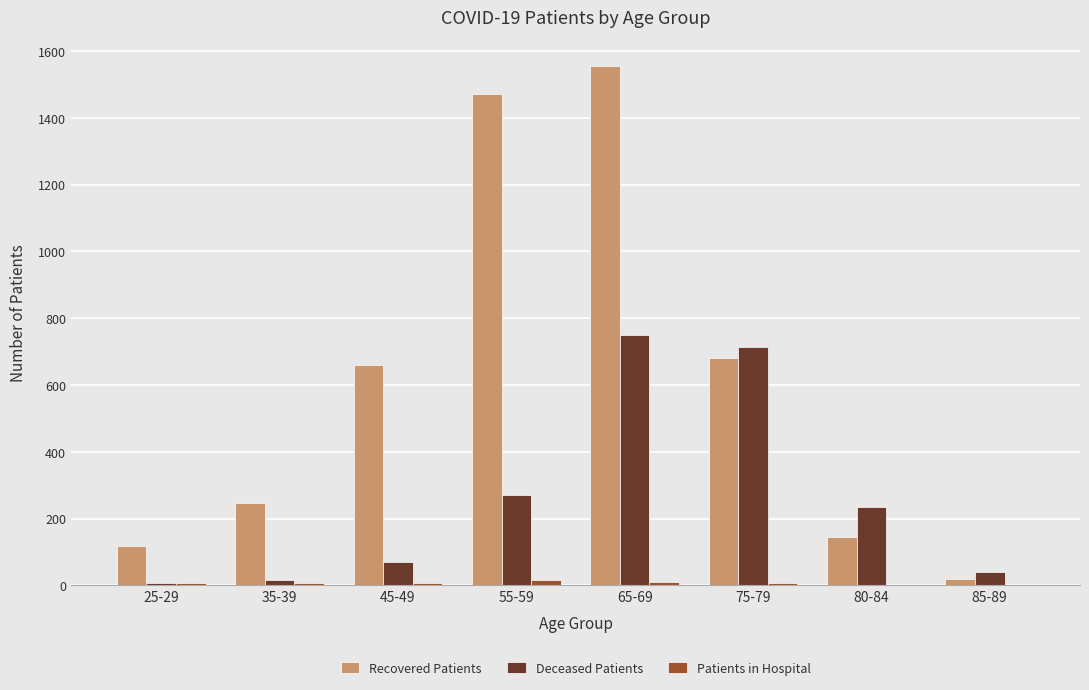

What is the difference between the Deceased Patients values at 25-29 and 85-89?

33